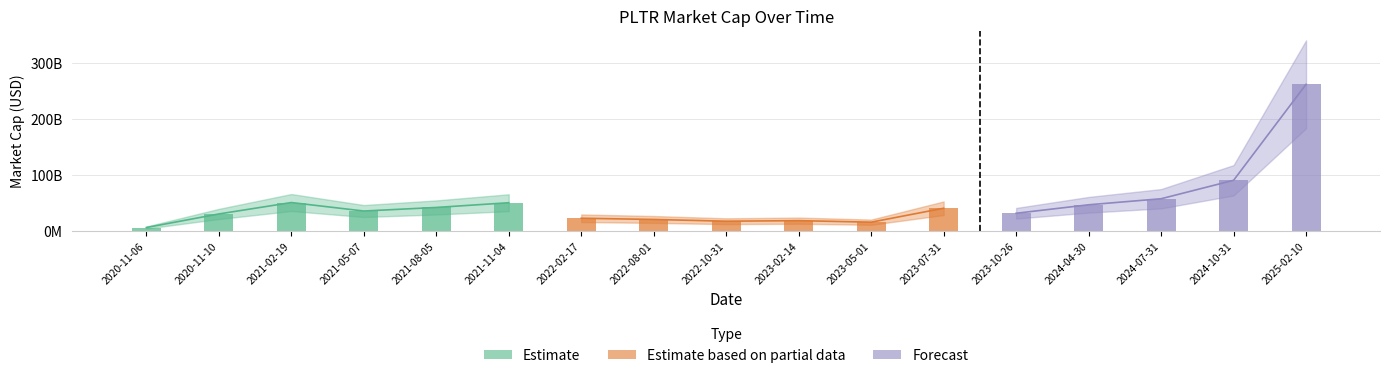

True or false: the data shows 30128214236.6 at 2022-08-01.

False